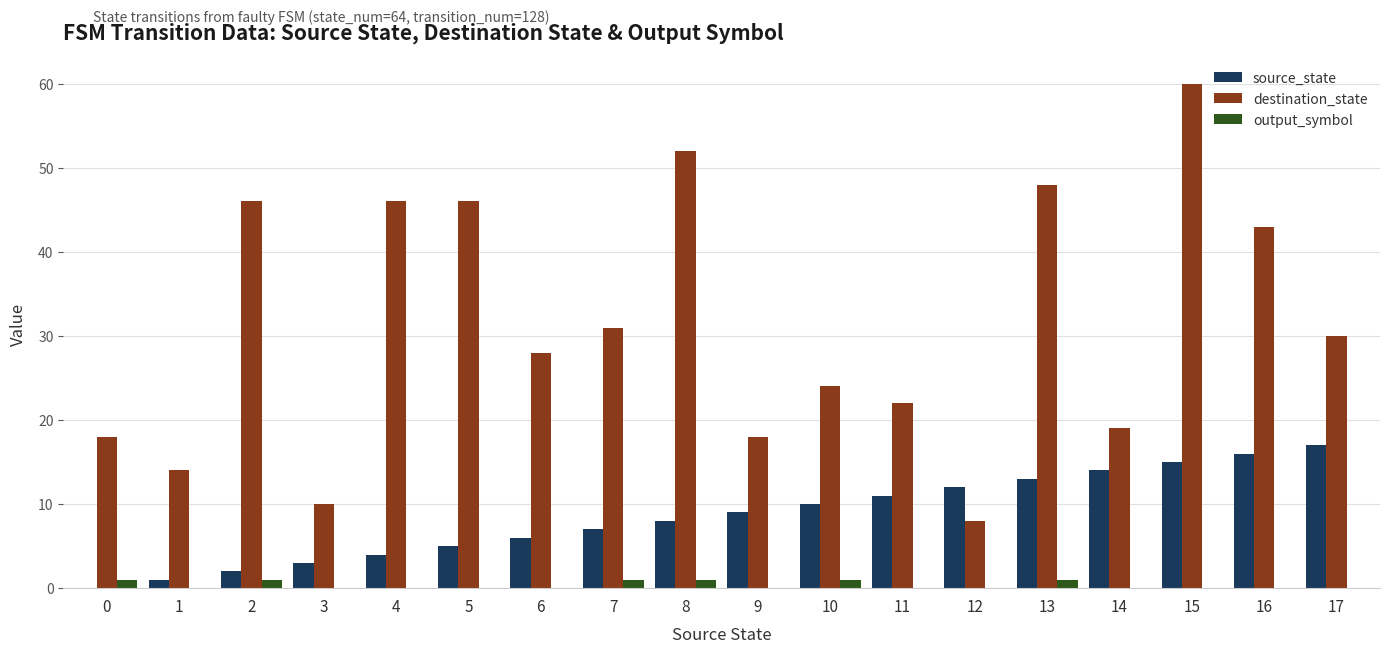

Are the bars grouped side by side (vs. stacked)?

Yes